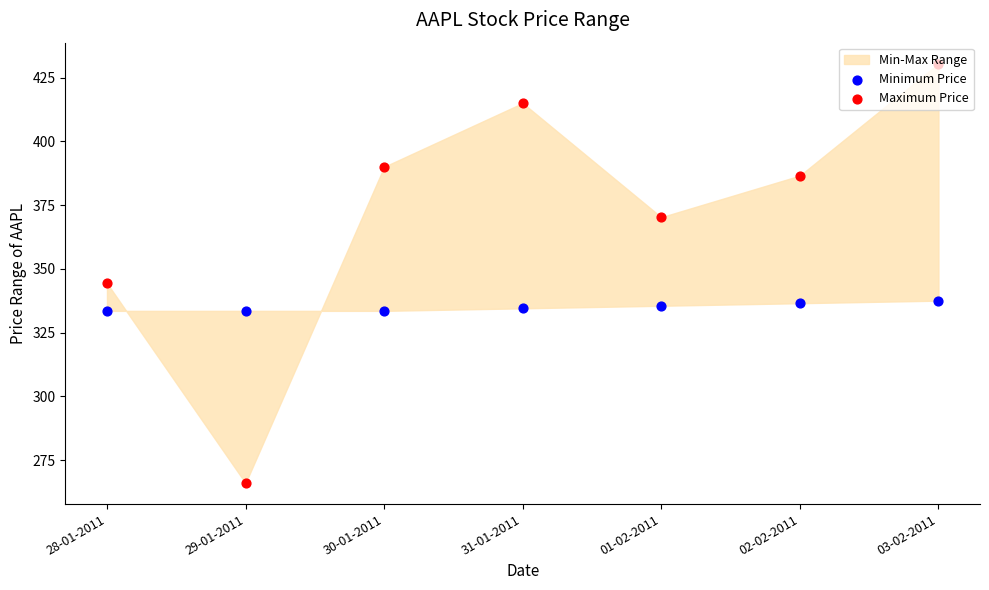

Which series contains the highest Y value?

Maximum Price